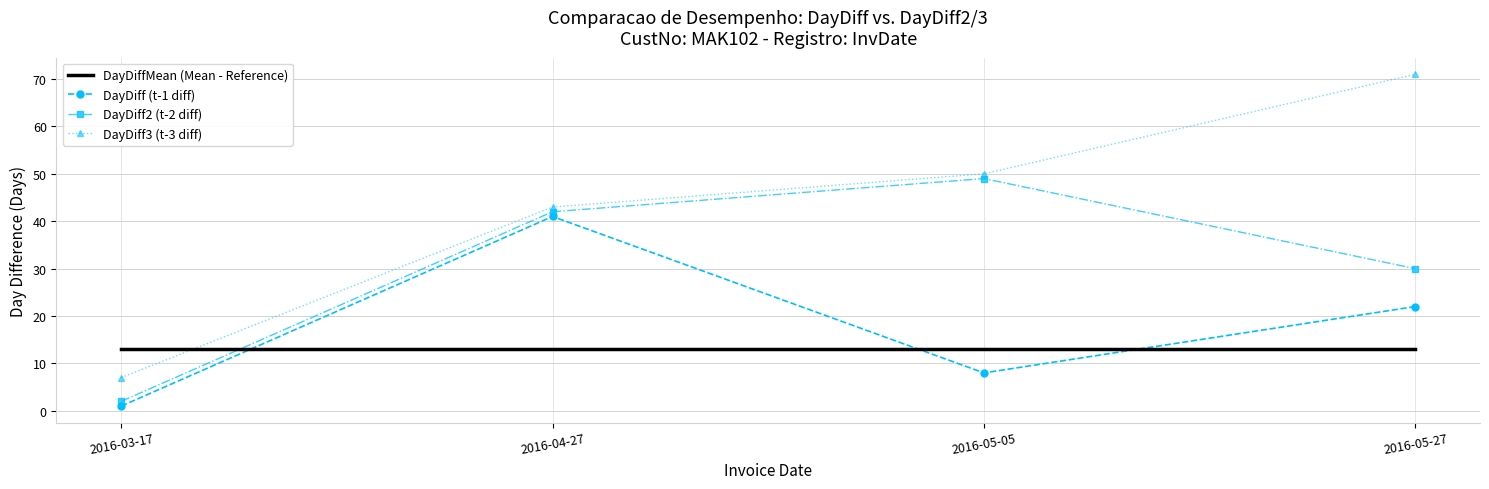

Reading left to right, transcribe all the data shown in this chart.

DayDiffMean (Mean - Reference): 13	13	13	13
DayDiff (t-1 diff): 1	41	8	22
DayDiff2 (t-2 diff): 2	42	49	30
DayDiff3 (t-3 diff): 7	43	50	71